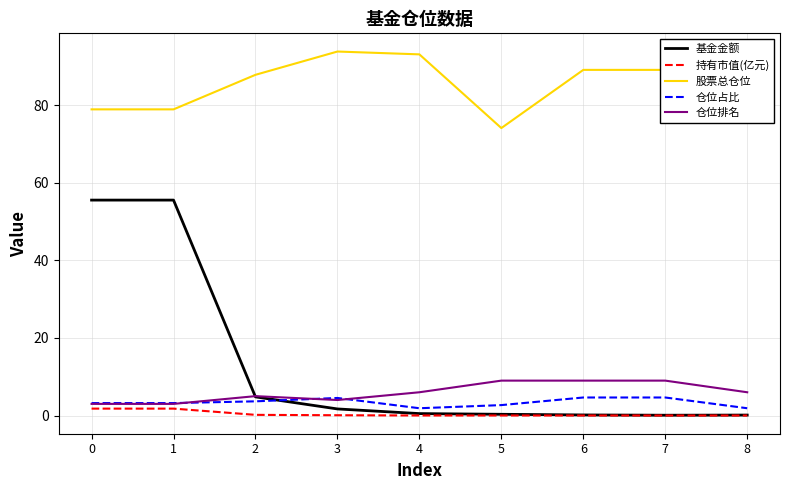

True or false: 股票总仓位 has a value of 30.8 at 8.

False